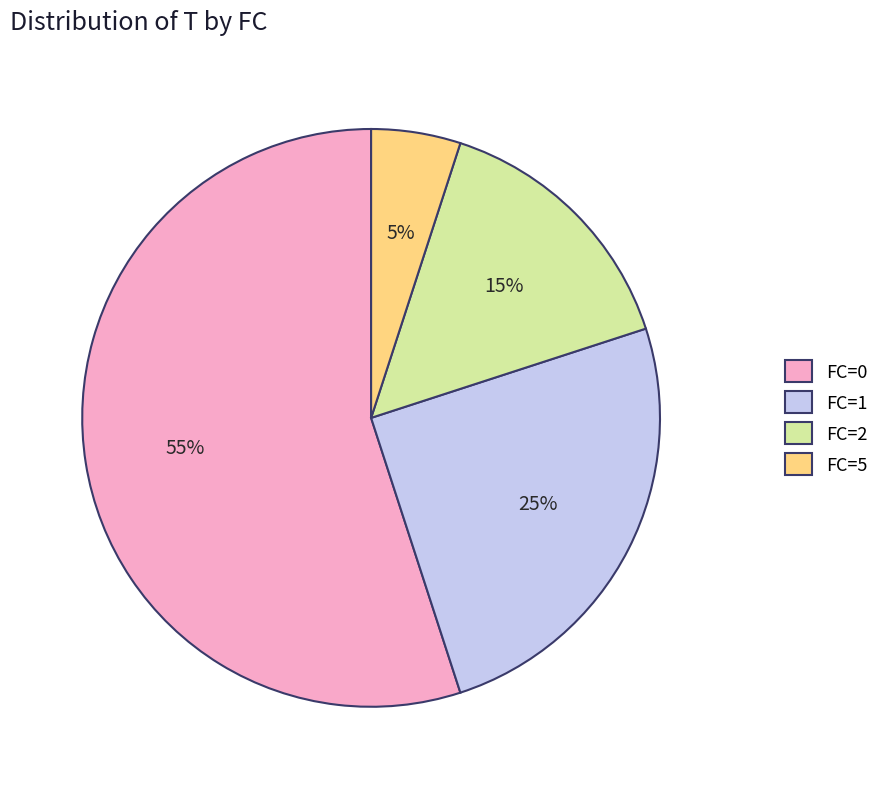

What is the smallest slice in the pie chart?

FC=5